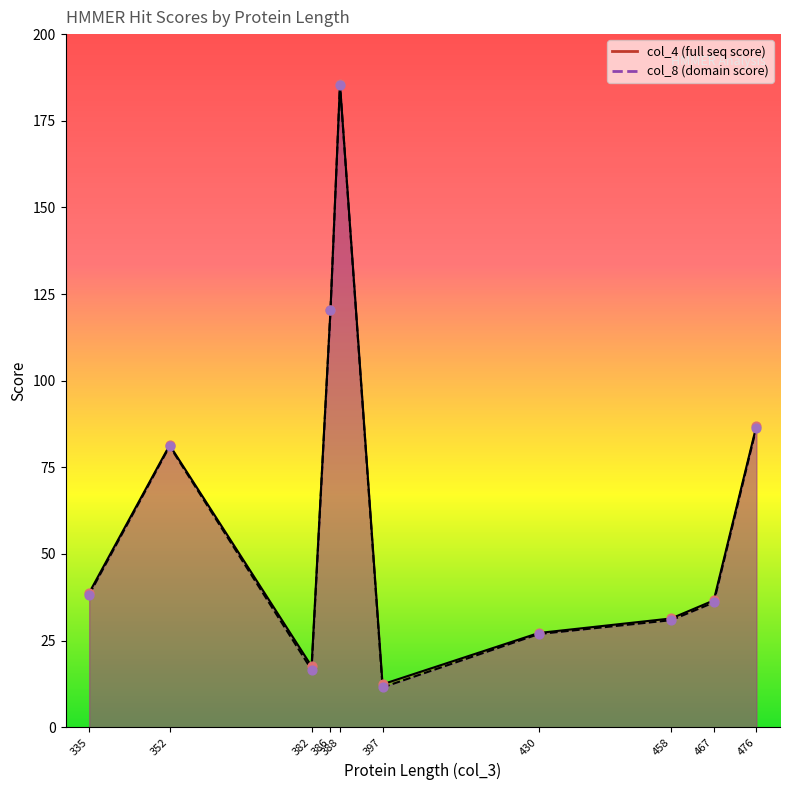

Is the value of col_8 at 476 greater than the value of col_4 at 352?

Yes